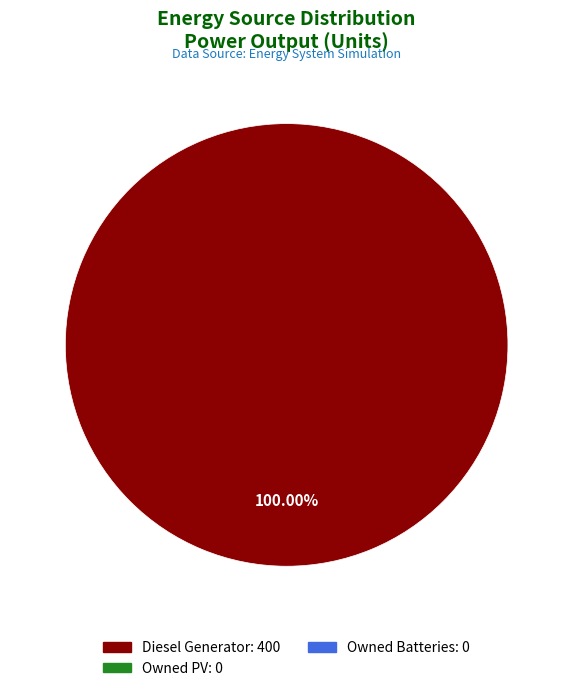

How many segments does this pie chart have?

1